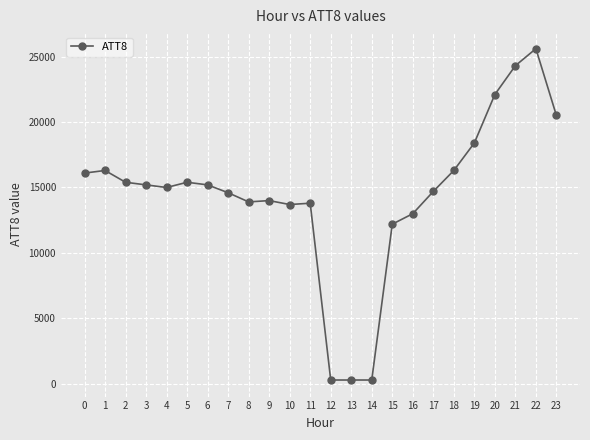

True or false: there are more than 0 points higher than both neighbors.

True